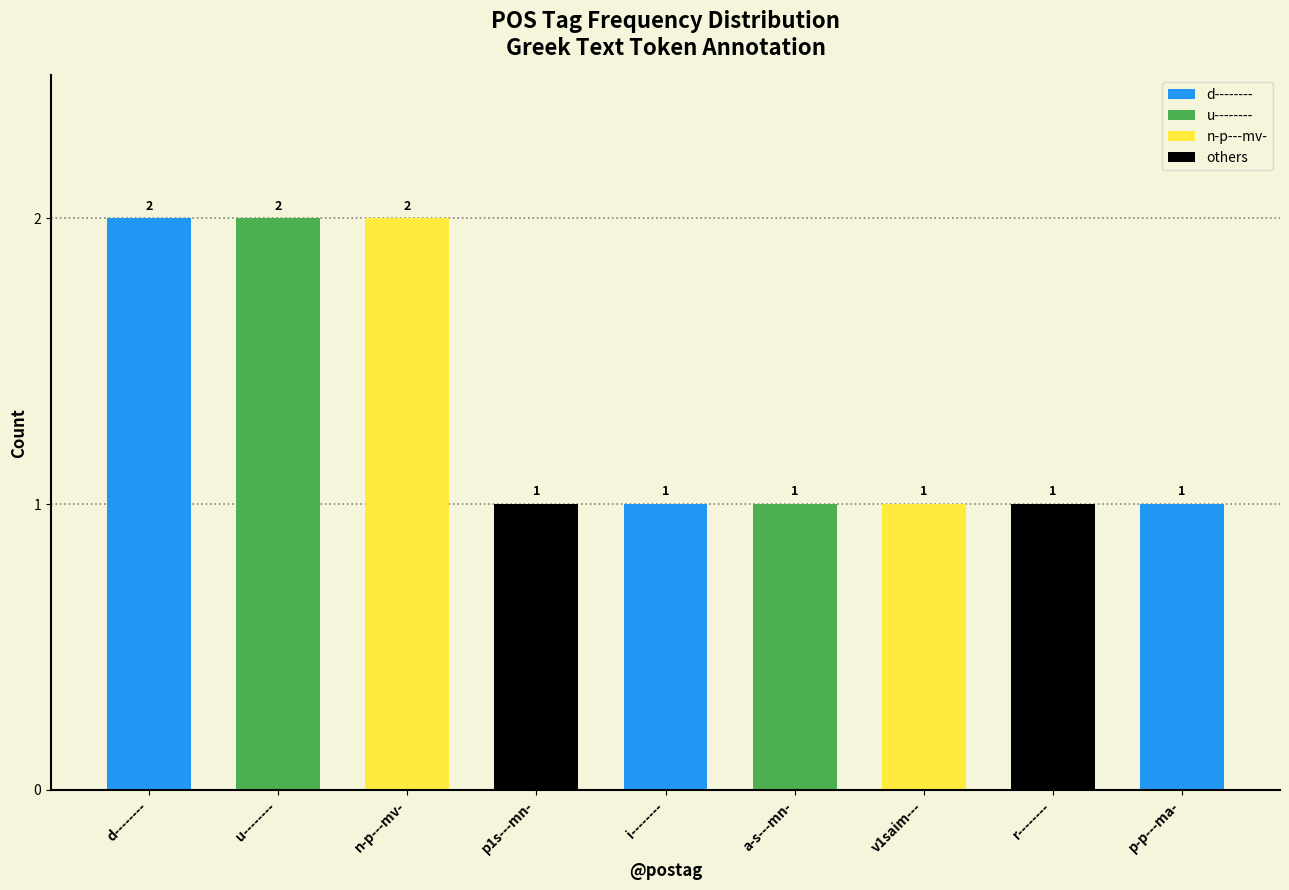

What is the value of the 8th bar from the left?

1